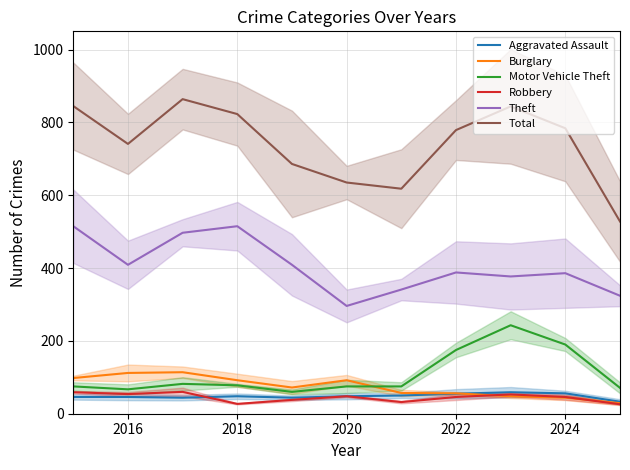

At how many categories does at least one series exceed 145?

11